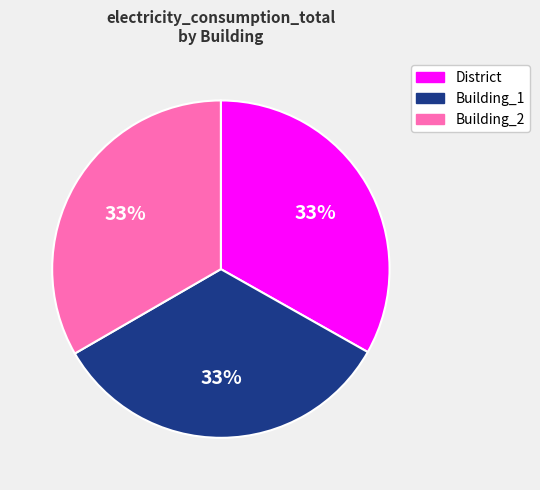

Is there any slice that represents more than half of the pie?

No